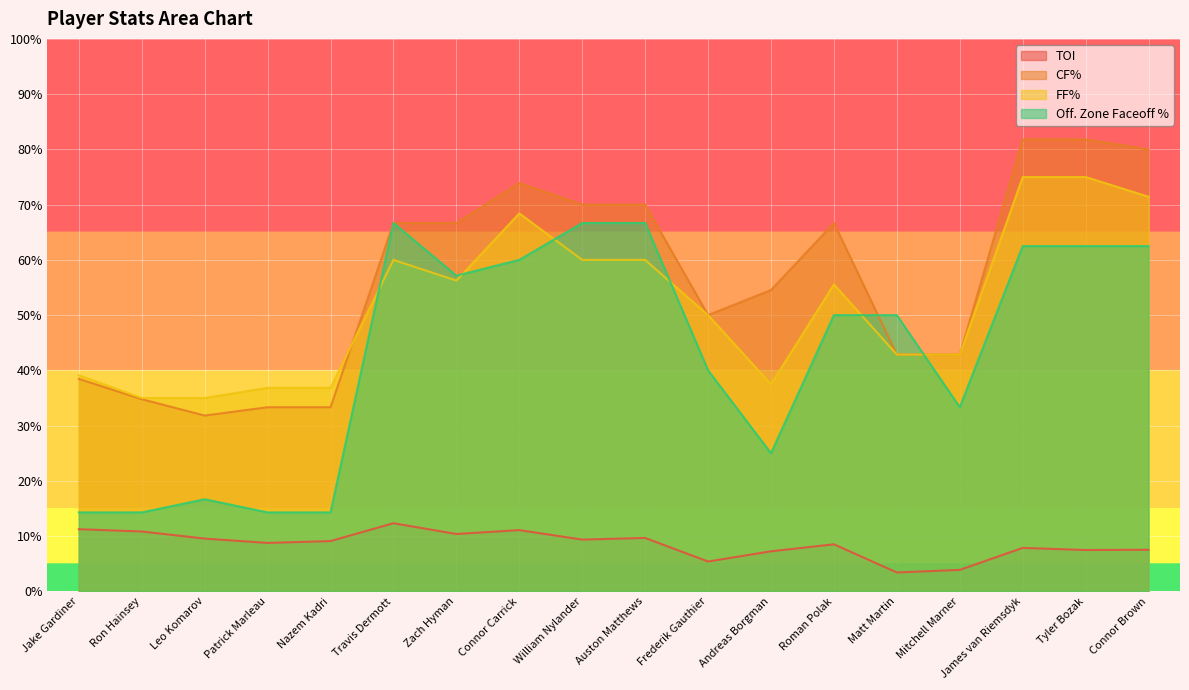

What are all the series names shown in the legend?

TOI, CF%, FF%, Off. Zone Faceoff %